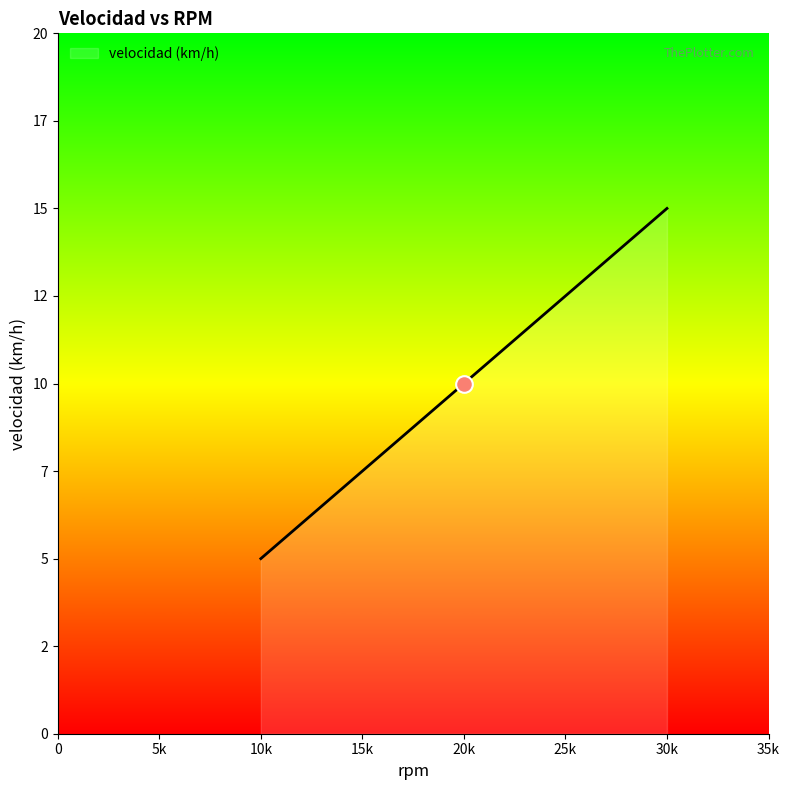

How many values are between 5 and 15?

3